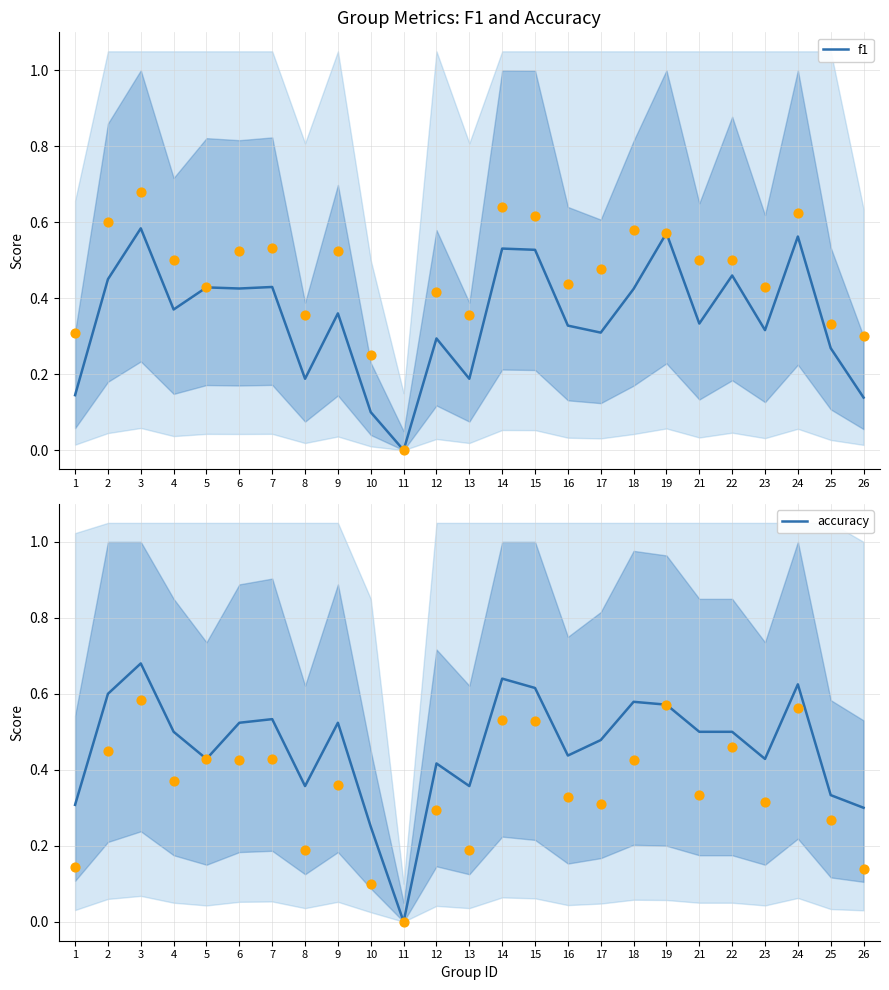

Is the value of accuracy at 8 greater than the value of f1 at 3?

No